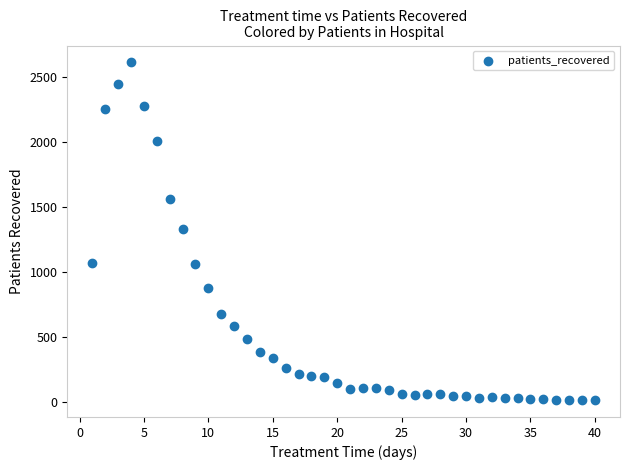

What is the range of X values (max minus min)?

39